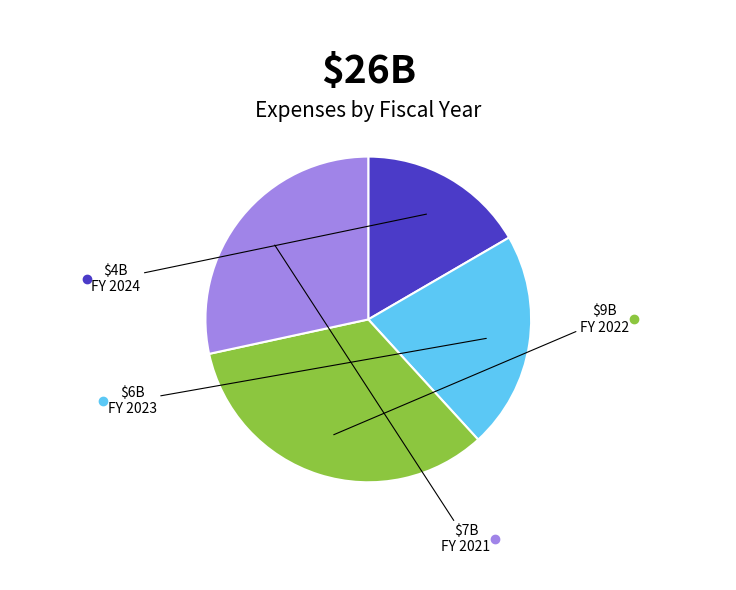

Does any single category account for the majority?

No